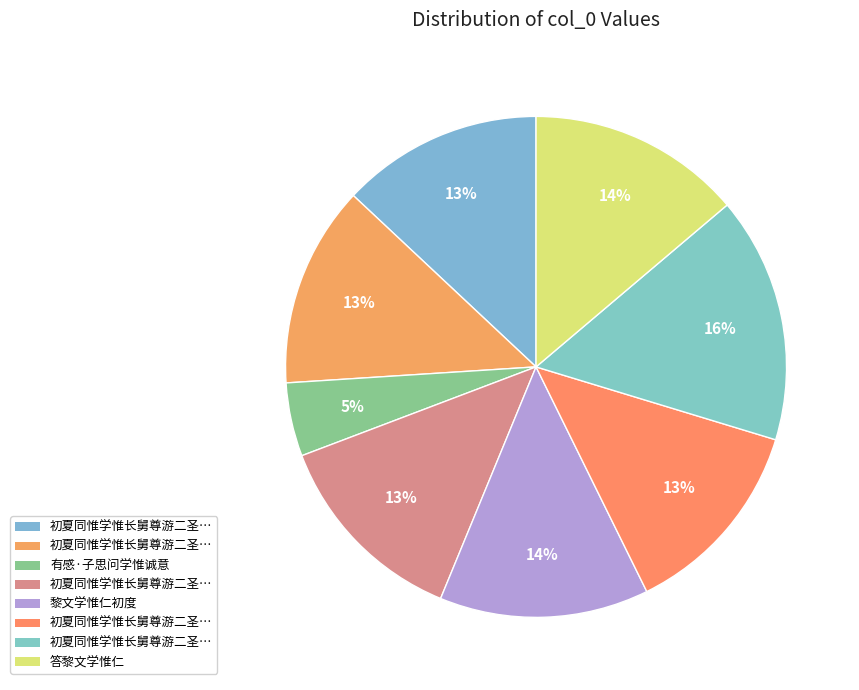

How many slices are in this pie chart?

8